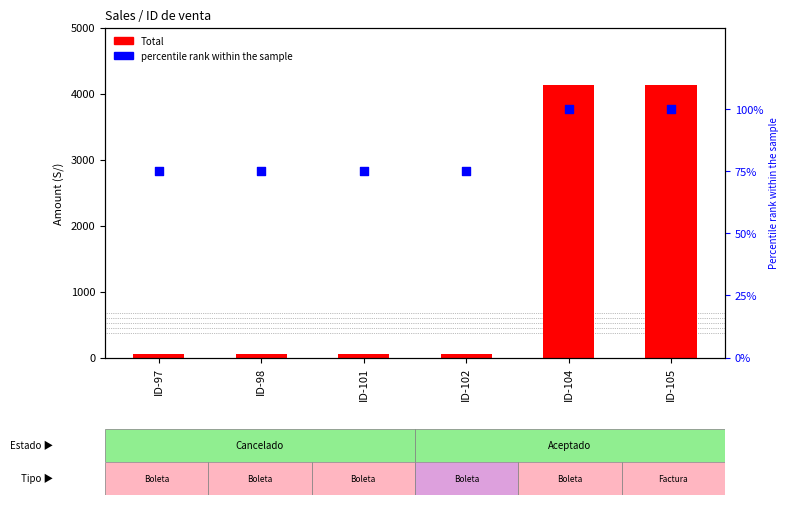

Which series reaches the maximum Y coordinate?

Total